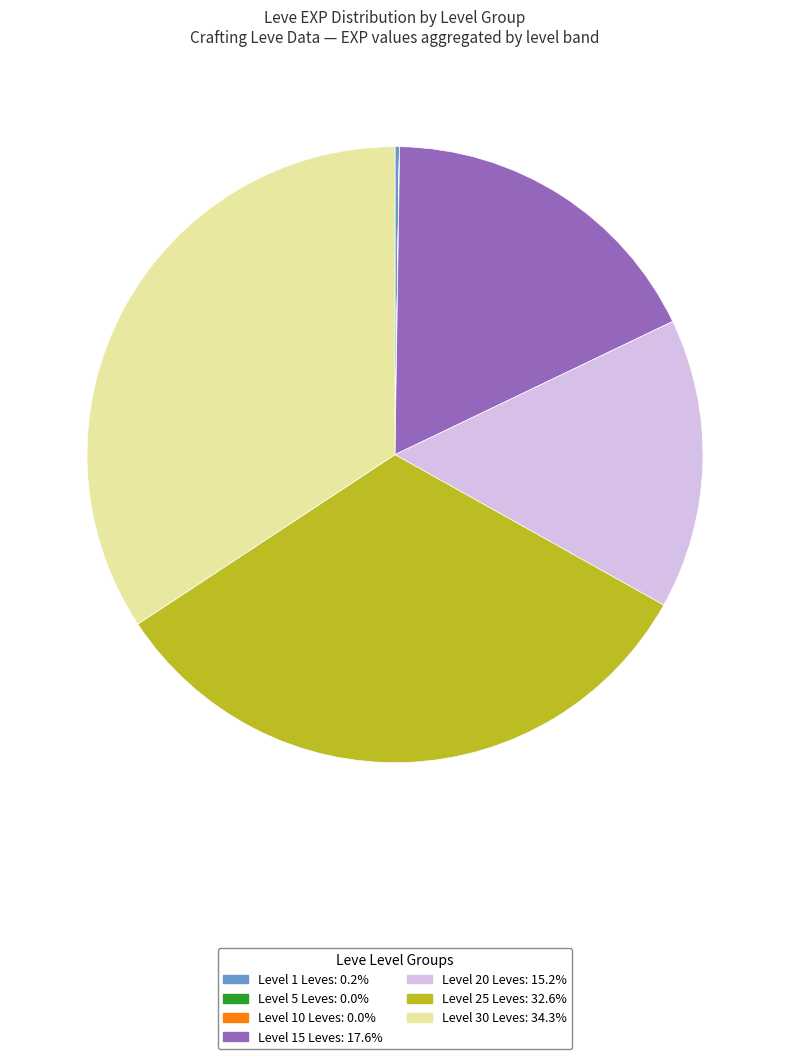

Does any single category account for the majority?

No